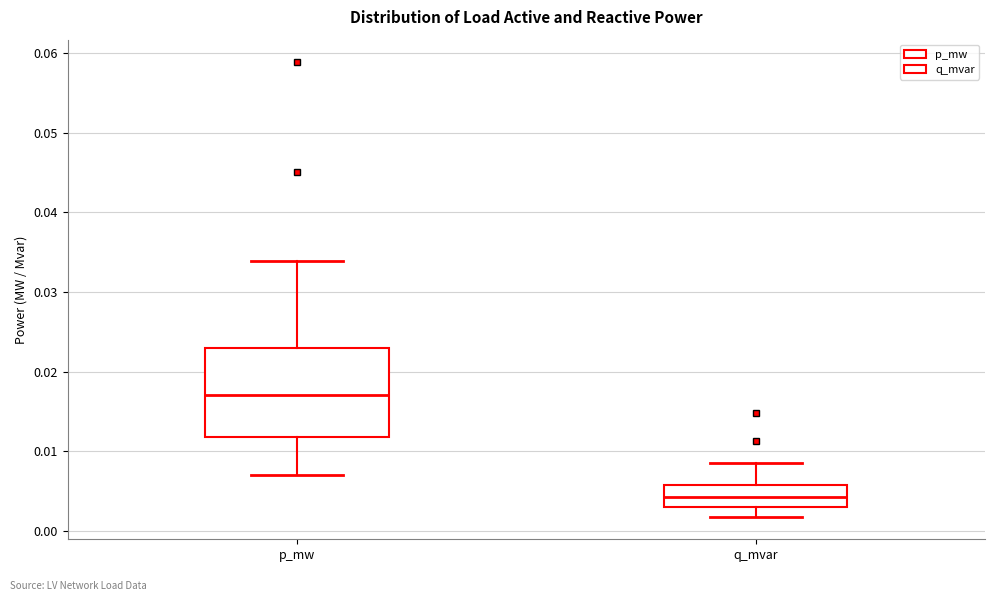

Reading left to right, read every box against the y-axis: the position of its median line, the range the box covers, and the ends of its whiskers. The values are not printed on the chart, so give them approximately, as read against the axis.

p_mw: median 0.017, box 0.012 to 0.023, whiskers 0.007 to 0.034
q_mvar: median 0.004, box 0.003 to 0.006, whiskers 0.002 to 0.009